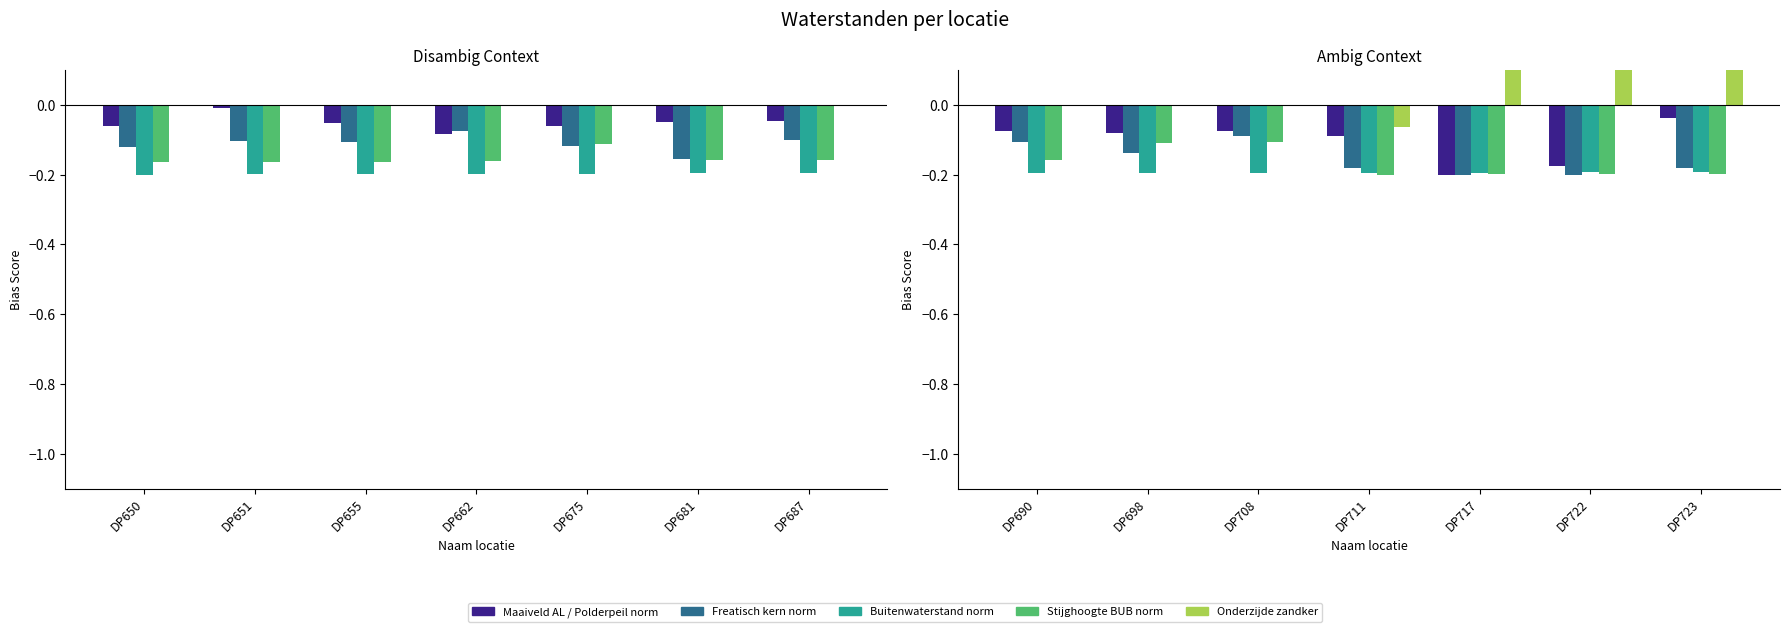

What is the difference between the maximum and second lowest values in the Onderzijde zandker series?

0.2